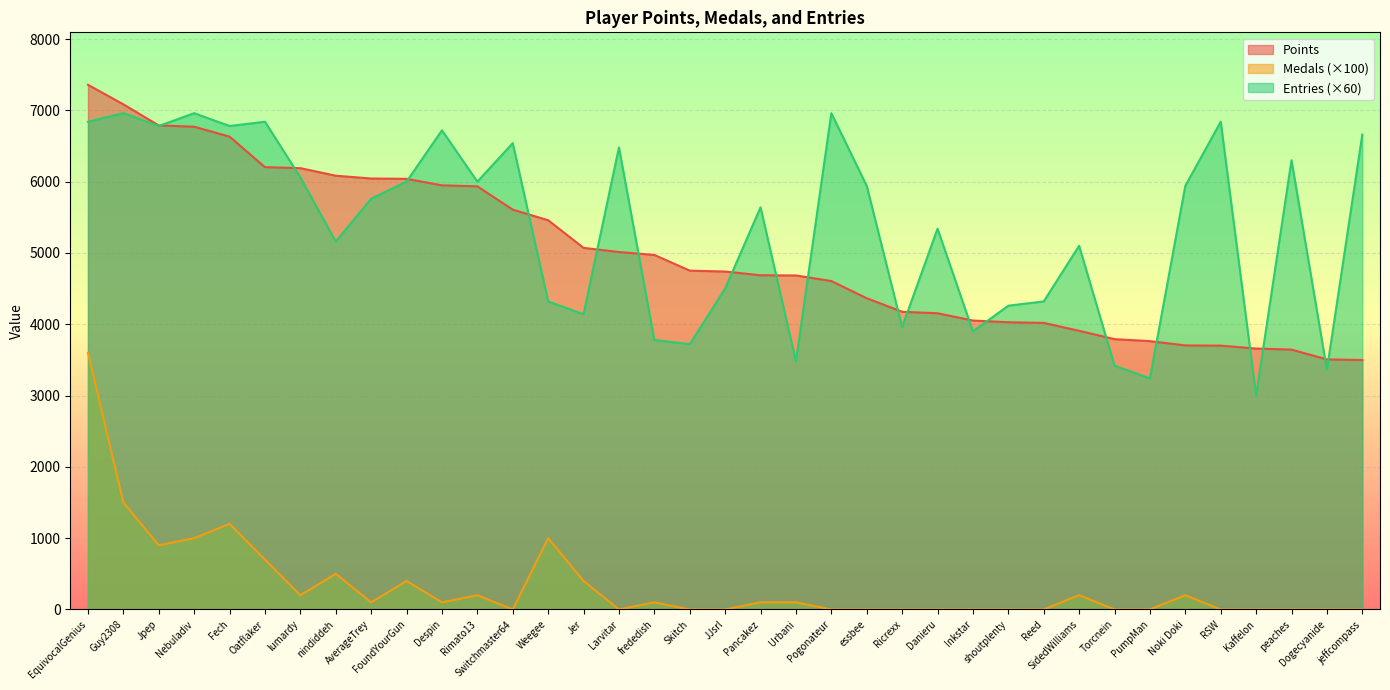

True or false: Medals has more than 0 points higher than both neighbors.

True